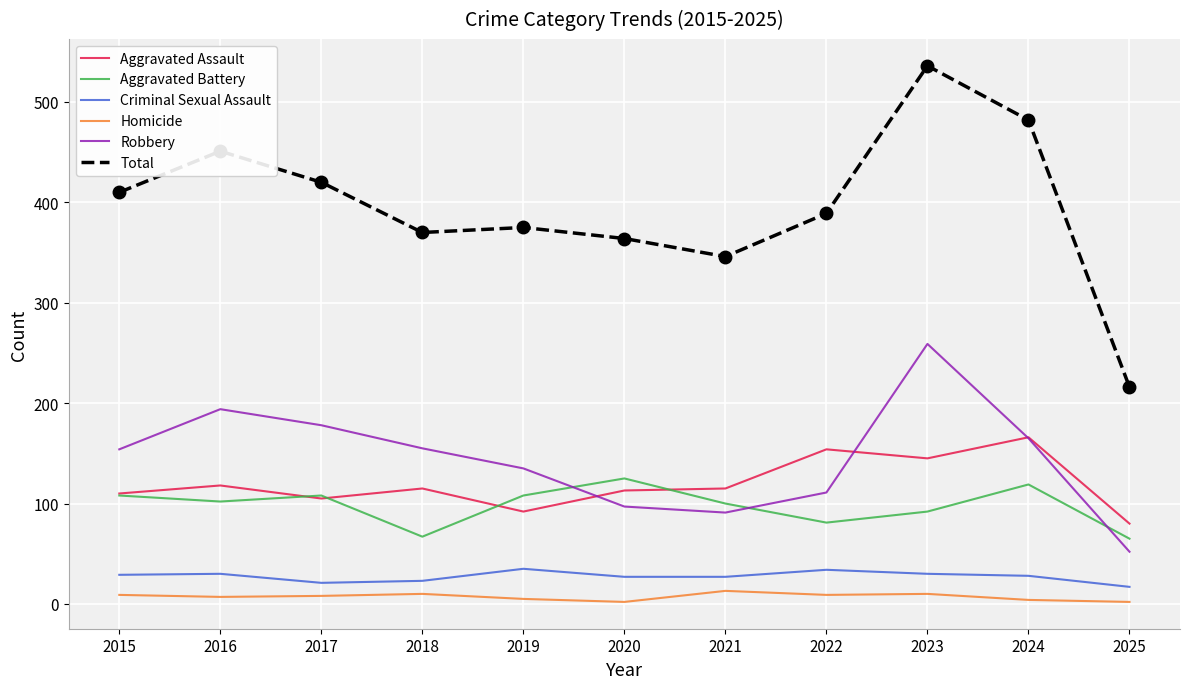

Is the value of Robbery at 2018 greater than the value of Criminal Sexual Assault at 2025?

Yes